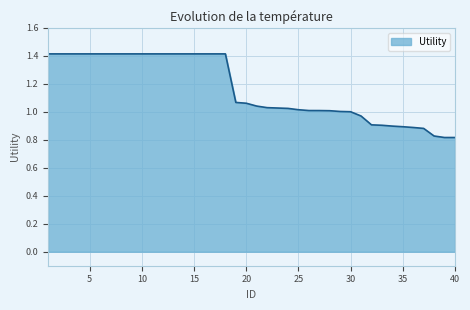

What is the difference between the maximum and minimum values?

0.6